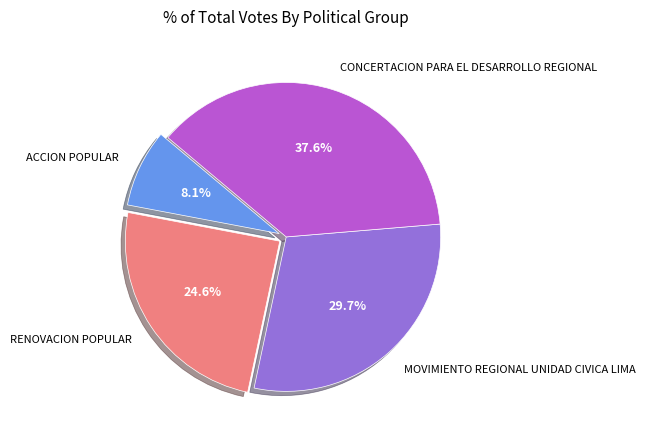

The CONCERTACION PARA EL DESARROLLO REGIONAL slice represents 52% of the pie. True or false?

False